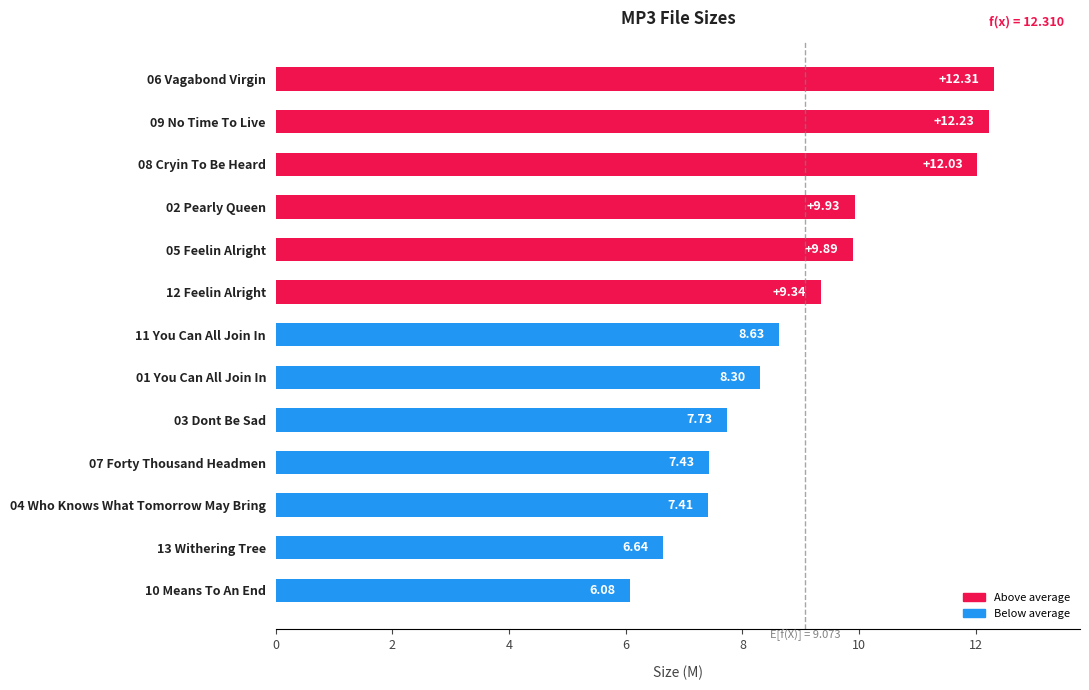

Are the bars horizontal?

Yes